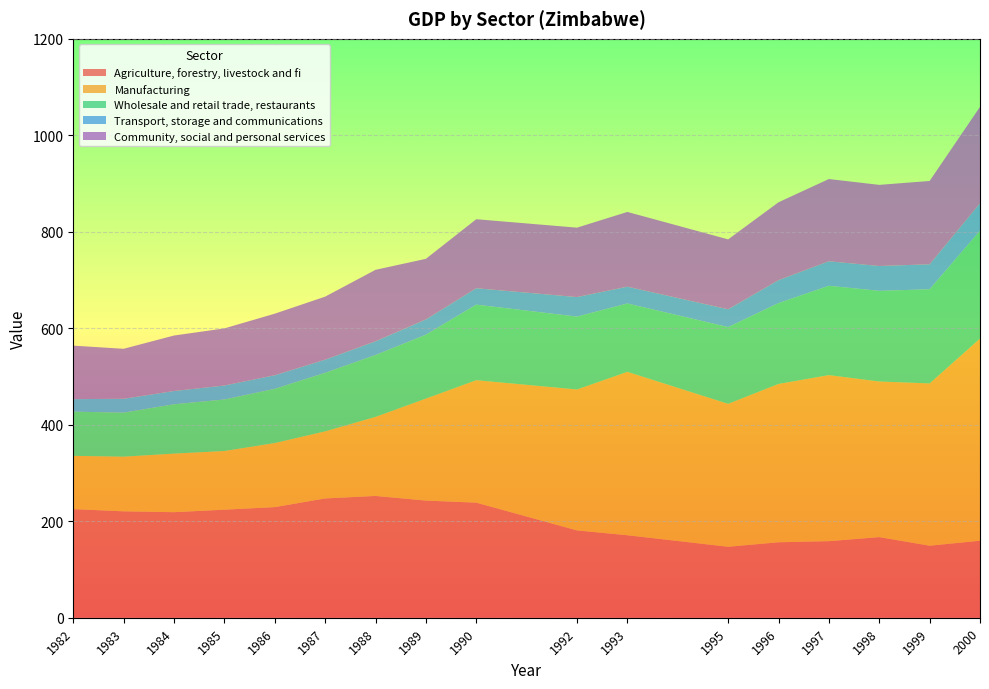

Reading right to left, list all the values displayed in this chart.

Agriculture, forestry, livestock and fi: 2000=159.6	1999=149.3	1998=167.1	1997=158.7	1996=156.4	1995=147.1	1993=171.0	1992=181.0	1990=238.6	1989=242.9	1988=252.5	1987=247.3	1986=229.3	1985=224.0	1984=218.8	1983=220.6	1982=225.2
Manufacturing: 2000=419.0	1999=336.4	1998=322.6	1997=344.2	1996=328.2	1995=296.3	1993=338.7	1992=292.1	1990=253.8	1989=211.3	1988=163.8	1987=139.0	1986=132.8	1985=121.6	1984=121.4	1983=113.3	1982=110.4
Wholesale and retail trade, restaurants: 2000=223.6	1999=195.2	1998=187.9	1997=185.2	1996=167.6	1995=159.1	1993=141.7	1992=151.1	1990=156.6	1989=132.5	1988=128.3	1987=121.4	1986=112.4	1985=106.8	1984=102.3	1983=91.2	1982=91.6
Transport, storage and communications: 2000=56.8	1999=51.7	1998=51.5	1997=50.8	1996=47.5	1995=36.9	1993=34.8	1992=40.5	1990=34.0	1989=31.6	1988=28.5	1987=27.3	1986=28.2	1985=29.0	1984=27.5	1983=28.8	1982=25.9
Community, social and personal services: 2000=200.0	1999=172.8	1998=168.2	1997=170.5	1996=161.5	1995=144.9	1993=155.0	1992=143.9	1990=143.1	1989=125.7	1988=148.1	1987=130.6	1986=127.6	1985=118.4	1984=115.0	1983=103.6	1982=110.9